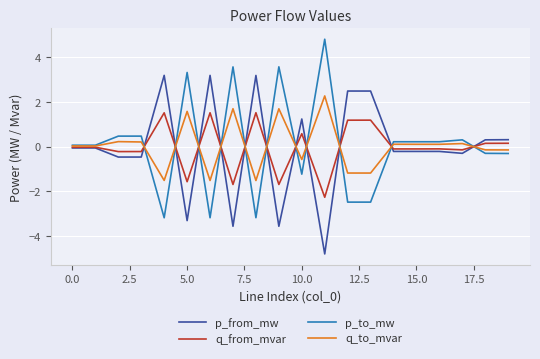

List the series in order of their overall mean, lowest first.

p_from_mw, q_from_mvar, q_to_mvar, p_to_mw